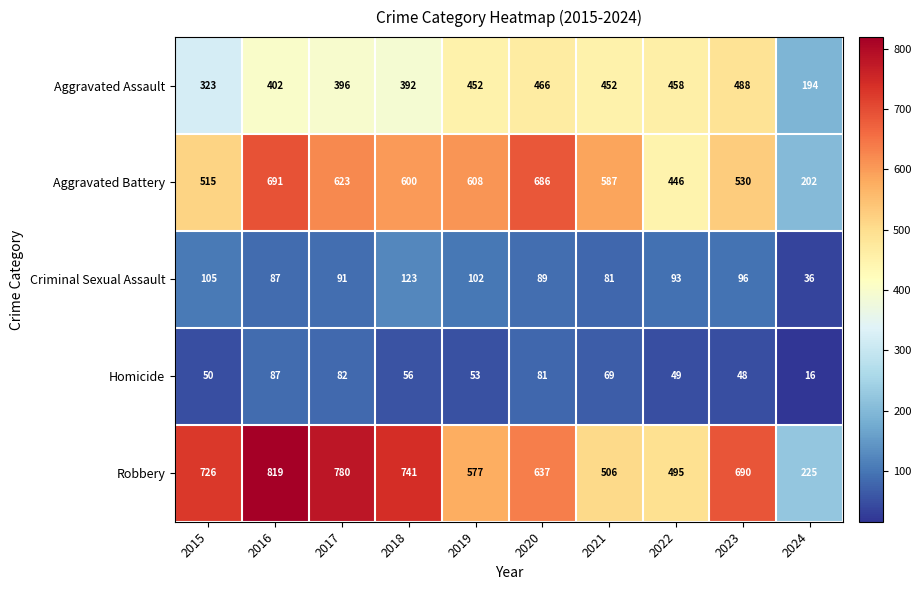

True or false: Criminal Sexual Assault has a value of 87 at 2016.

True